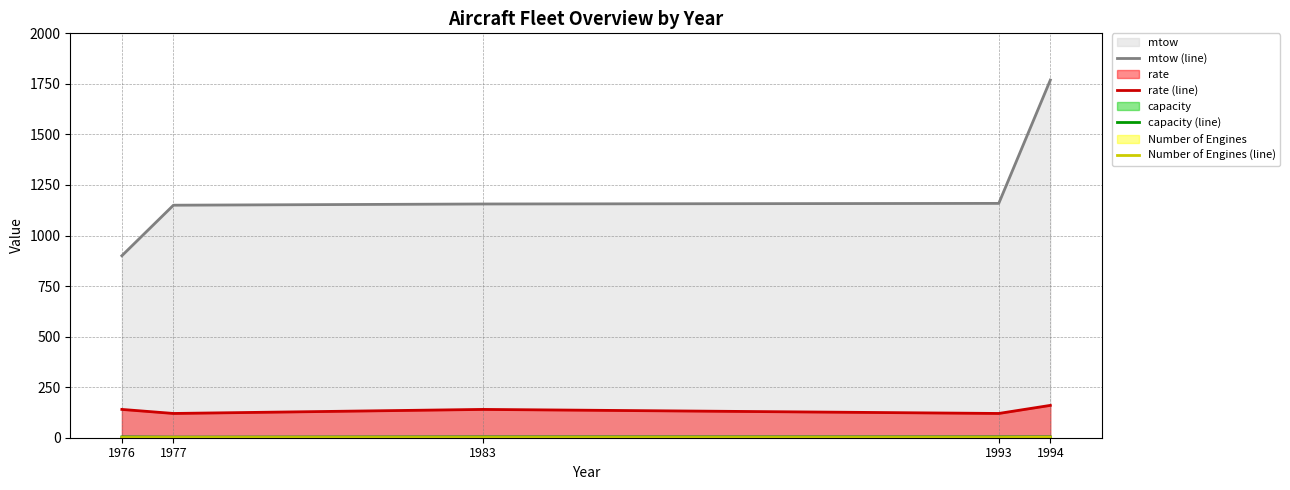

What is the lowest value of the mtow (line) series?

900